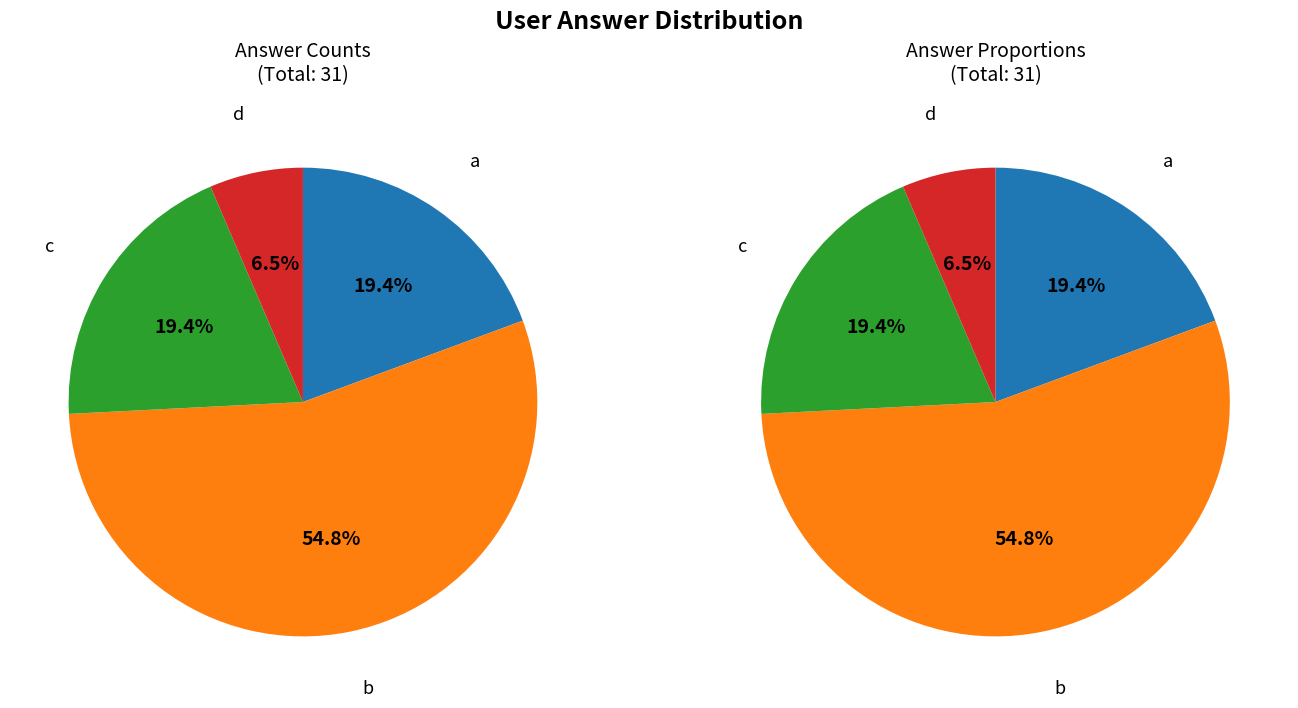

How much of the chart is everything except b?

45.2%